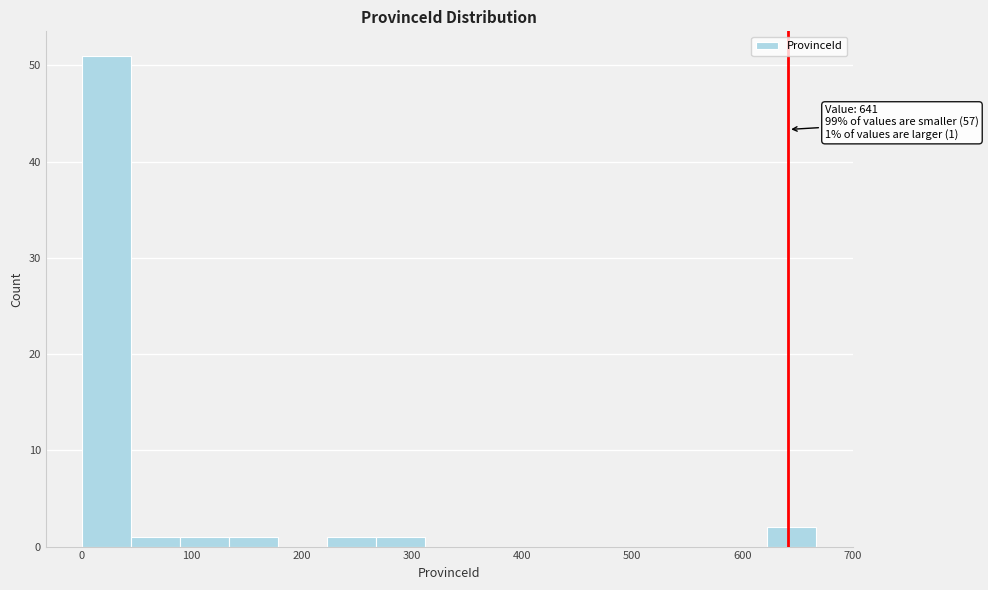

Over which range of the x-axis is the bar tallest?

0 to 50